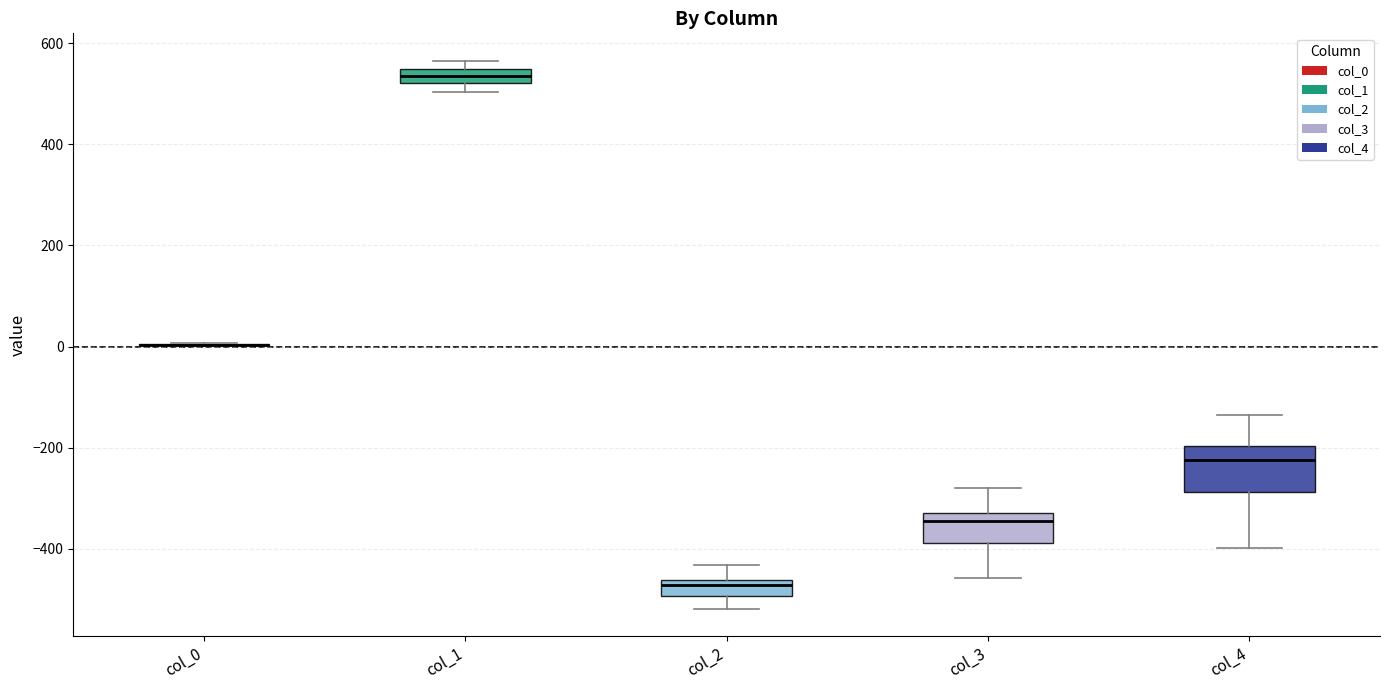

Comparing the boxes themselves (not the whiskers), which one is the tallest?

col_4